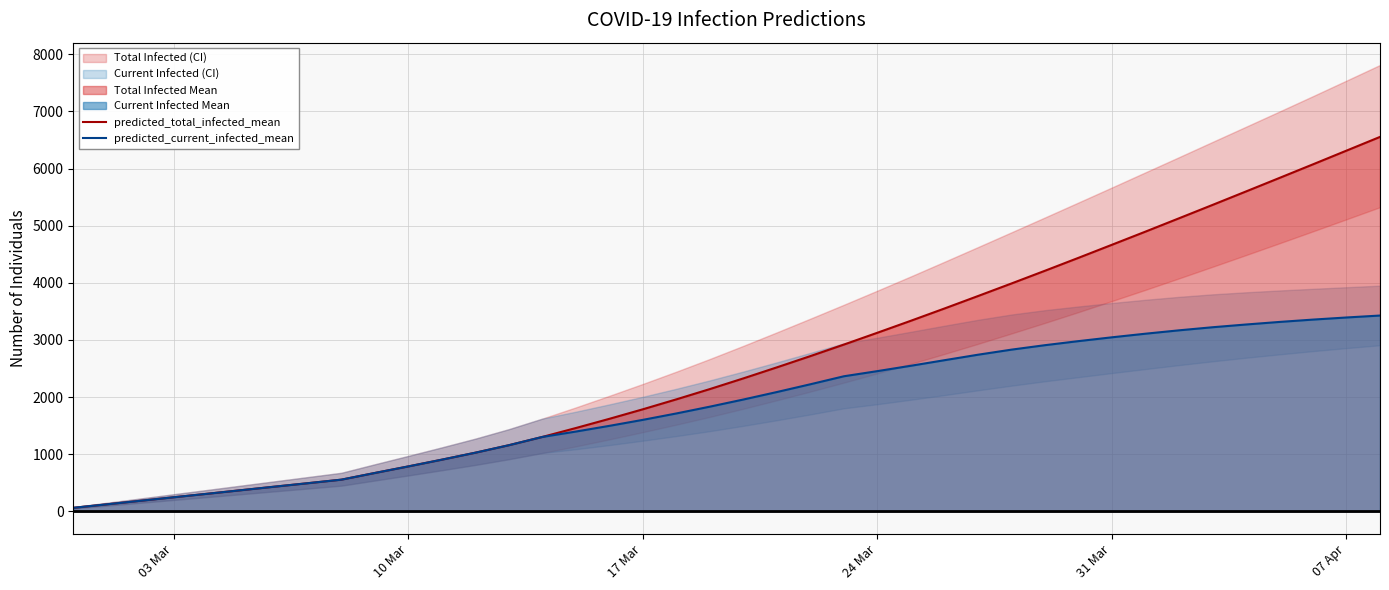

Does the chart have visible grid lines?

Yes